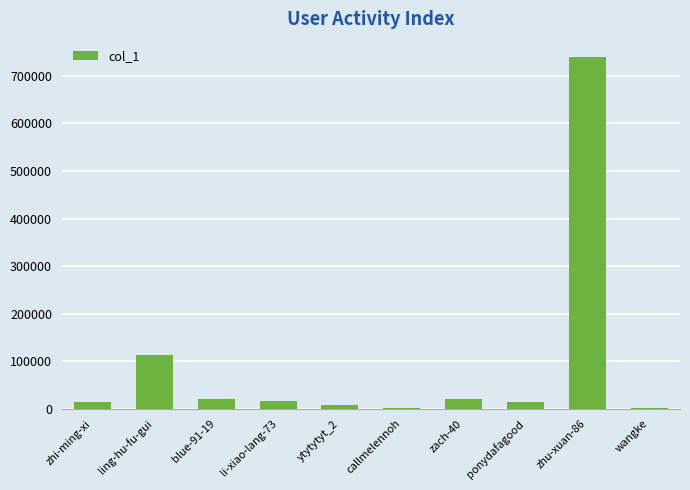

The chart shows a value of 20833 at blue-91-19. True or false?

True